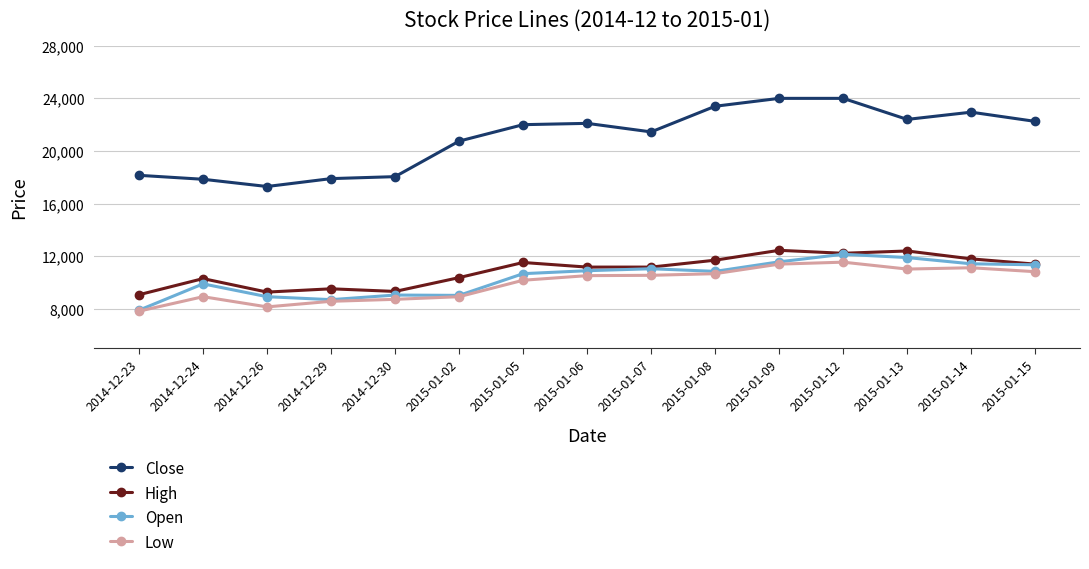

What is the average value of the High series?

10915